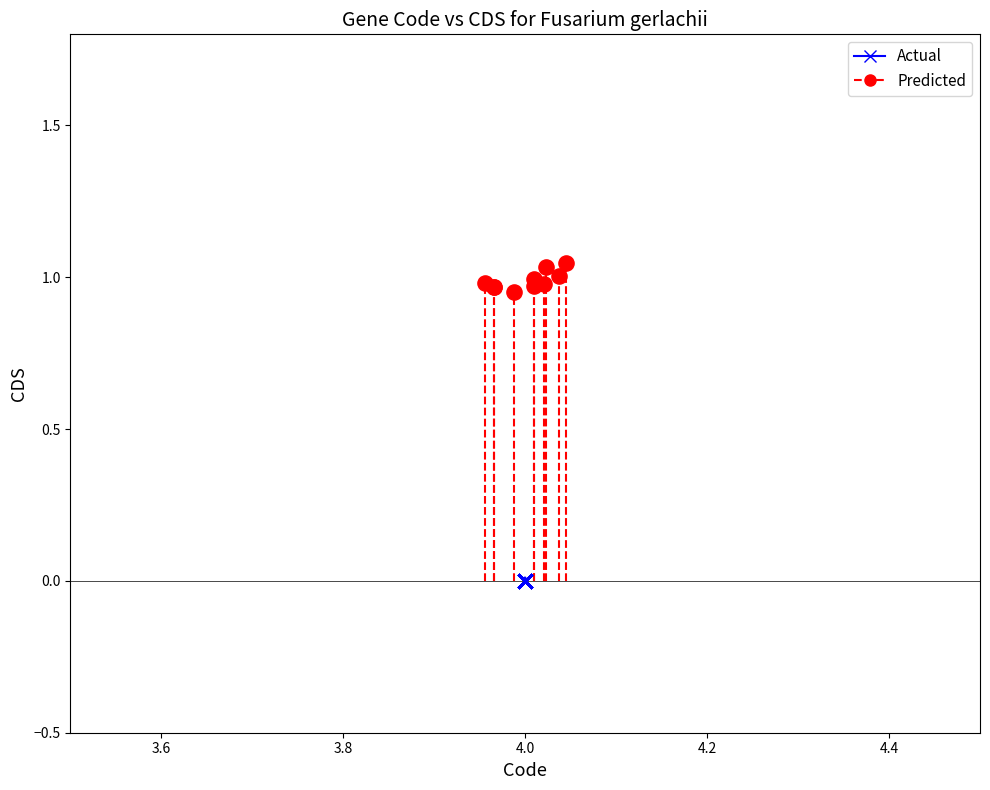

Which series reaches the maximum Y coordinate?

Predicted